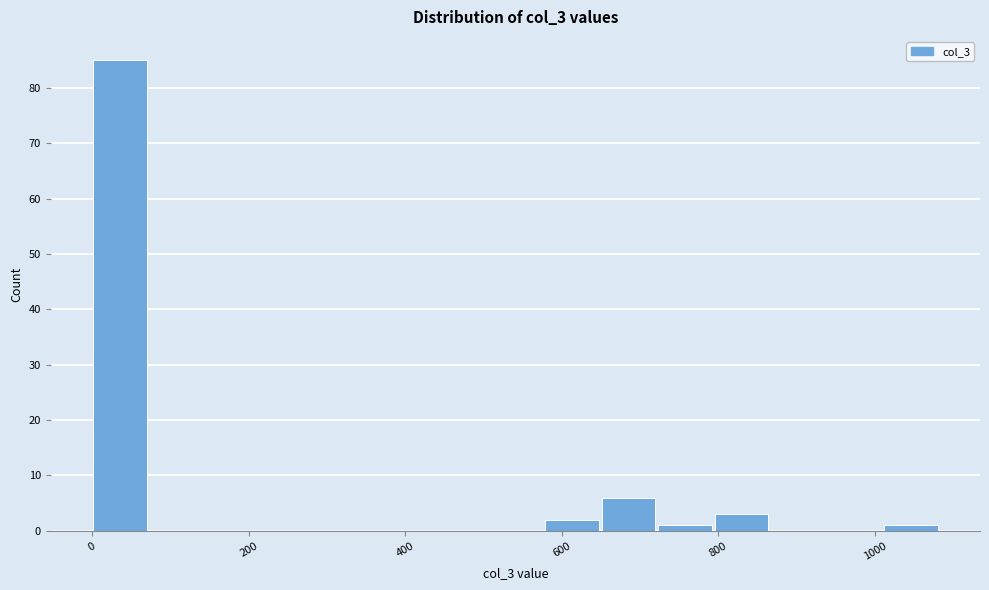

Read against the x-axis, roughly where is the centre of the tallest bar?

40